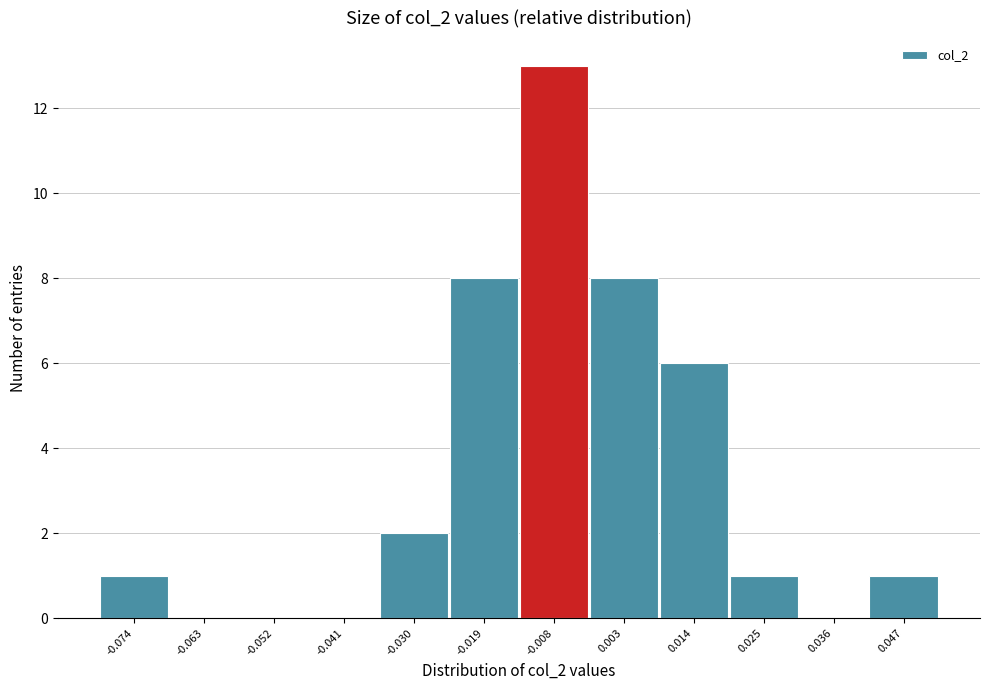

Reading left to right, extract all data points from this chart.

-0.074=1	-0.063=0	-0.052=0	-0.041=0	-0.030=2	-0.019=8	-0.008=13	0.003=8	0.014=6	0.025=1	0.036=0	0.047=1